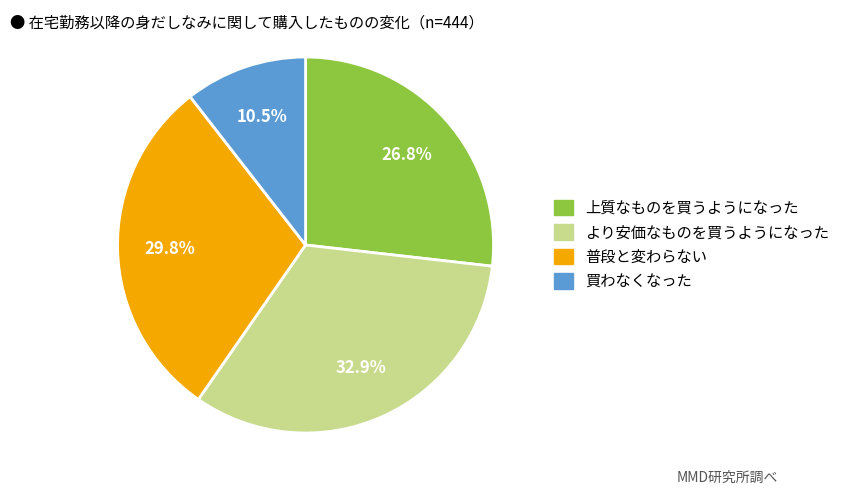

Does any single category account for the majority?

No